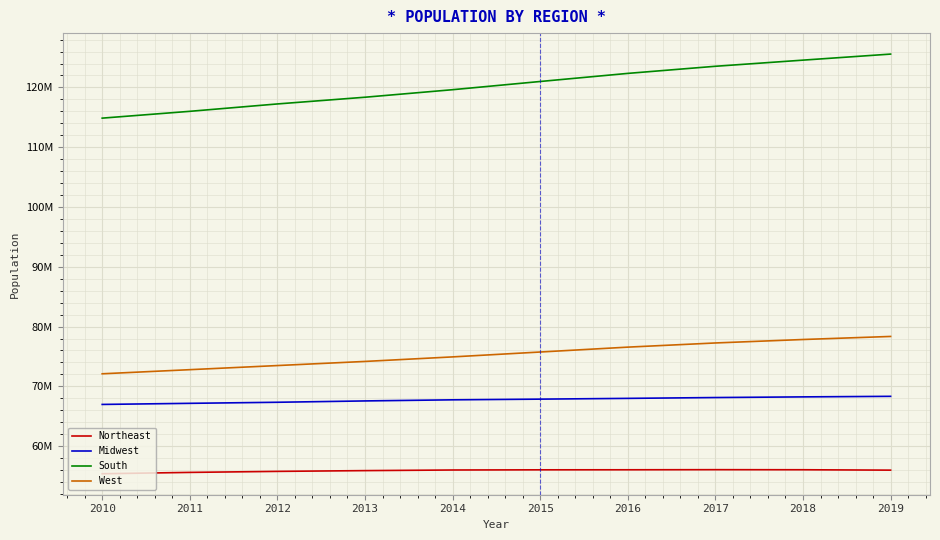

What is the sum of the South values at 2017 and 2011?

239548711